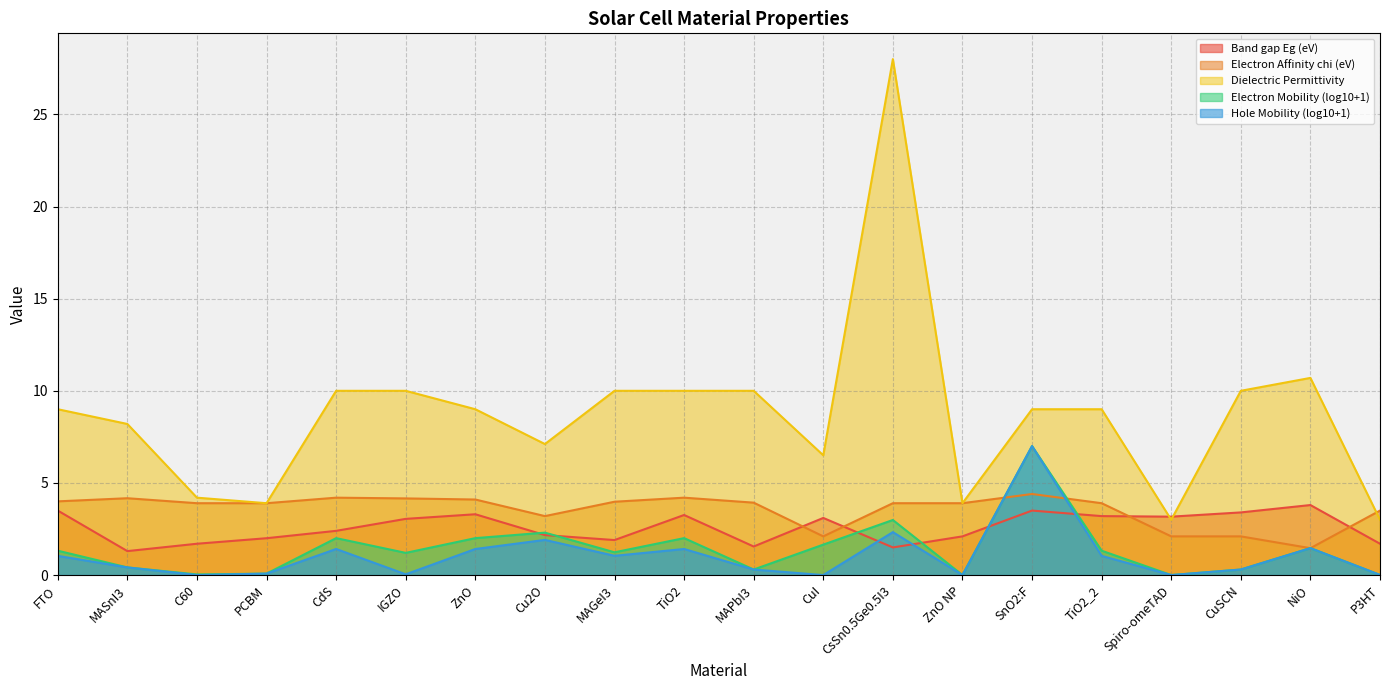

At which category does the chart reach its peak across all series?

CsSn0.5Ge0.5I3